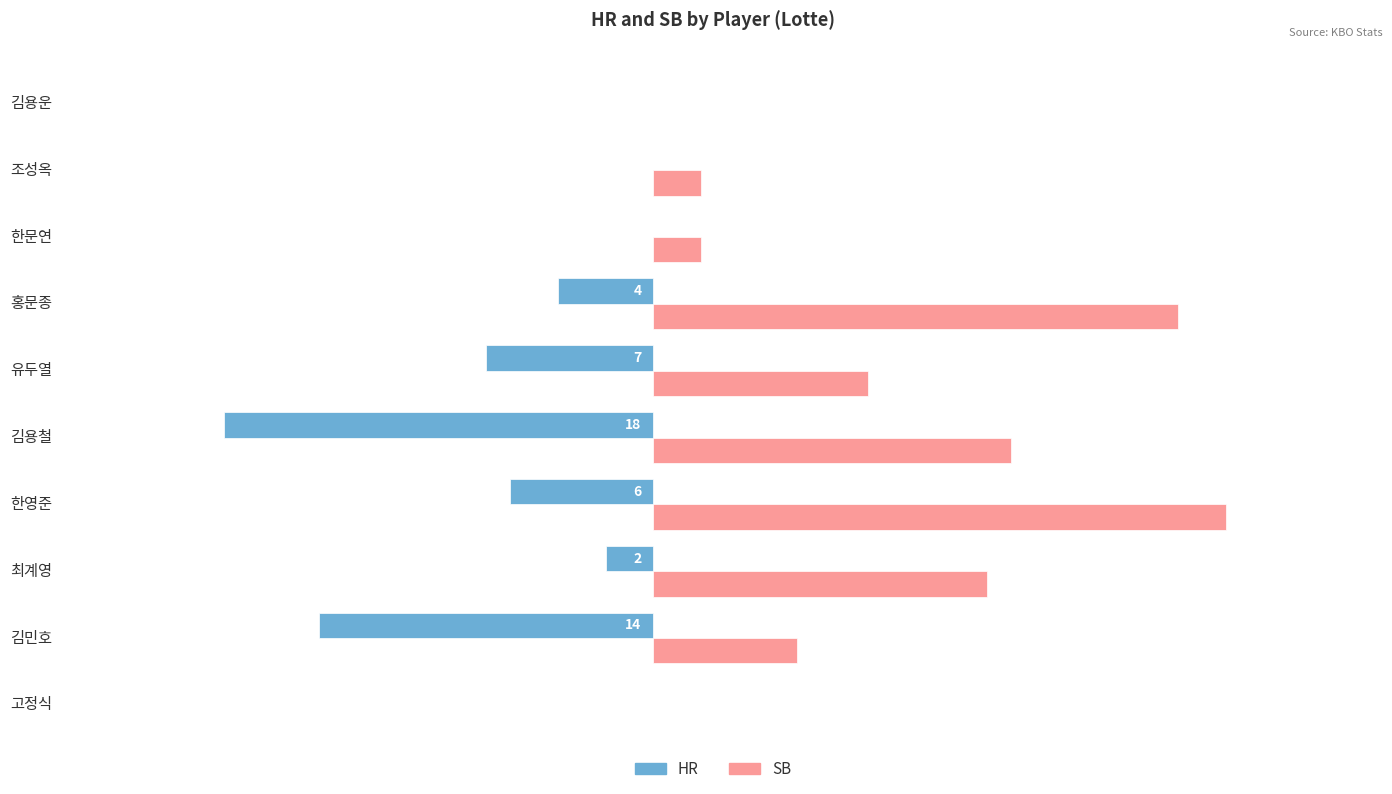

How many values in SB are above zero?

8